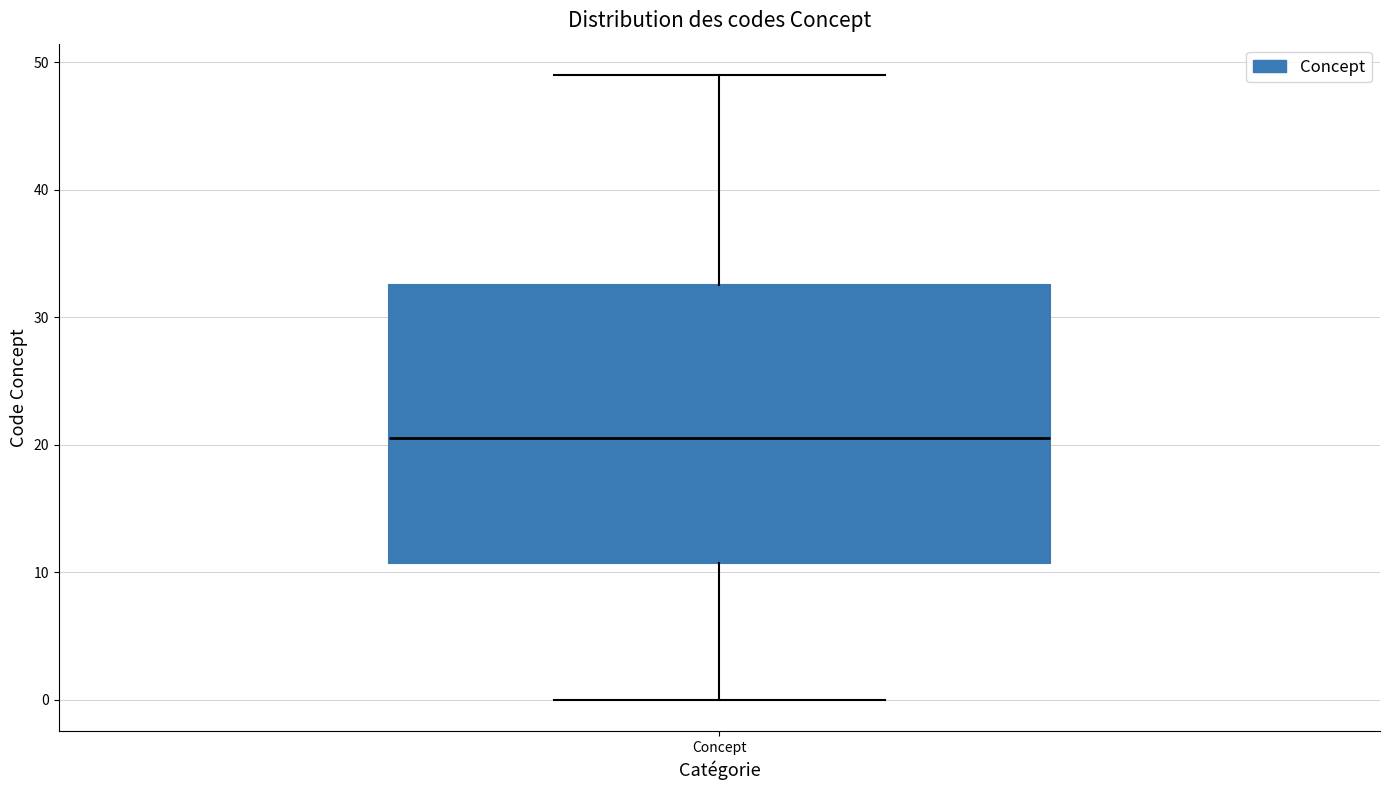

Transcribe this box plot: give where the median line is, the range the box spans, and where the two whiskers end, as read against the y-axis. The values are not printed on the chart, so give them approximately, as read against the axis.

median 21, box 11 to 33, whiskers 0 to 49